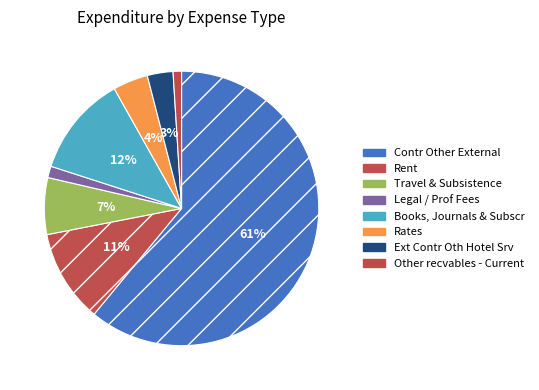

True or false: Legal / Prof Fees accounts for 12% of the total.

False